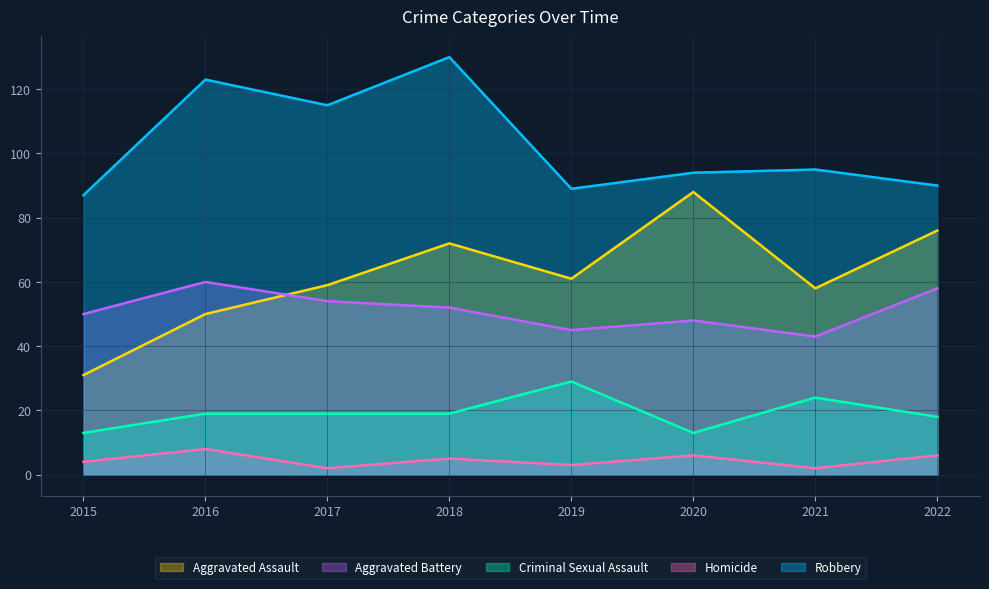

True or false: Aggravated Battery has a value of 54 at 2017.

True